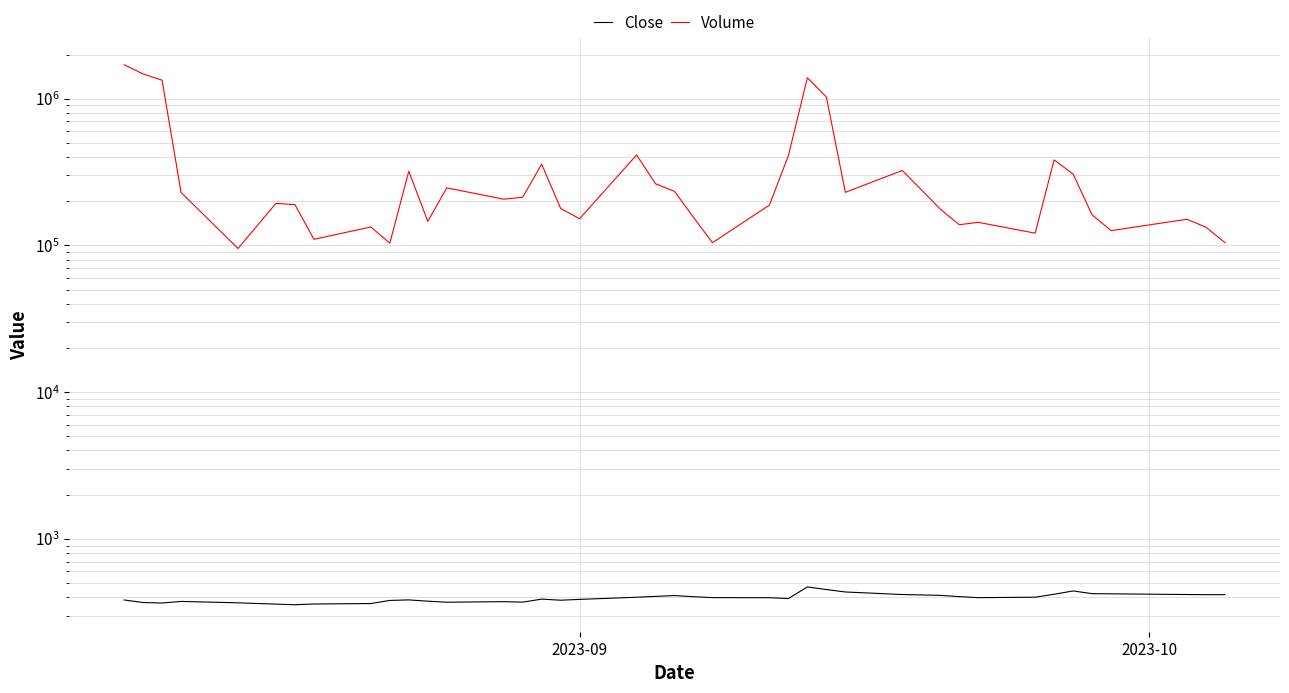

What is the difference between the maximum and minimum values in the Volume series?

1609075.0